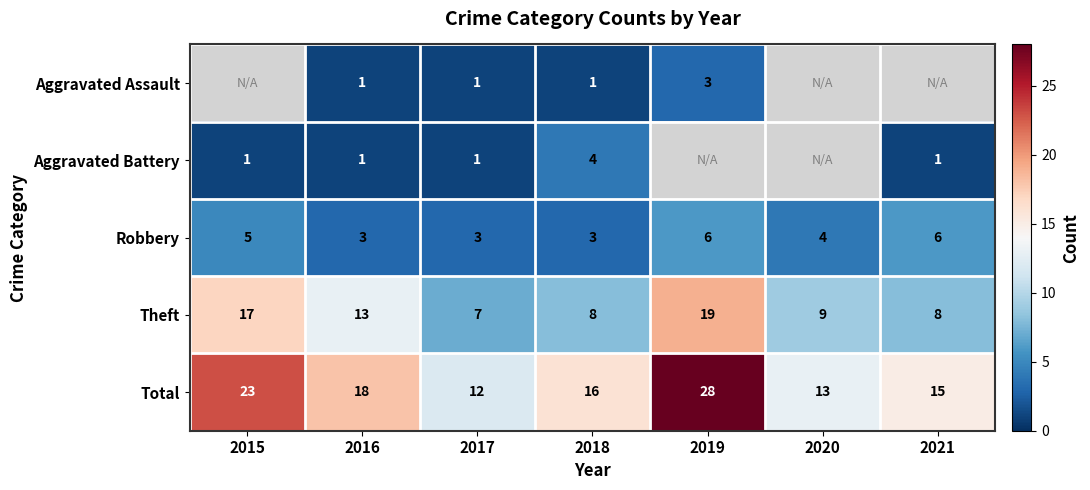

Which category has the highest value in the Theft series?

2019